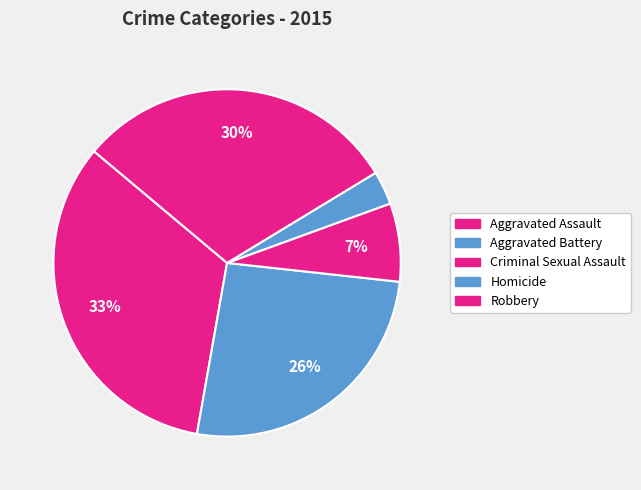

Is it true that Homicide is 3% of the pie?

True